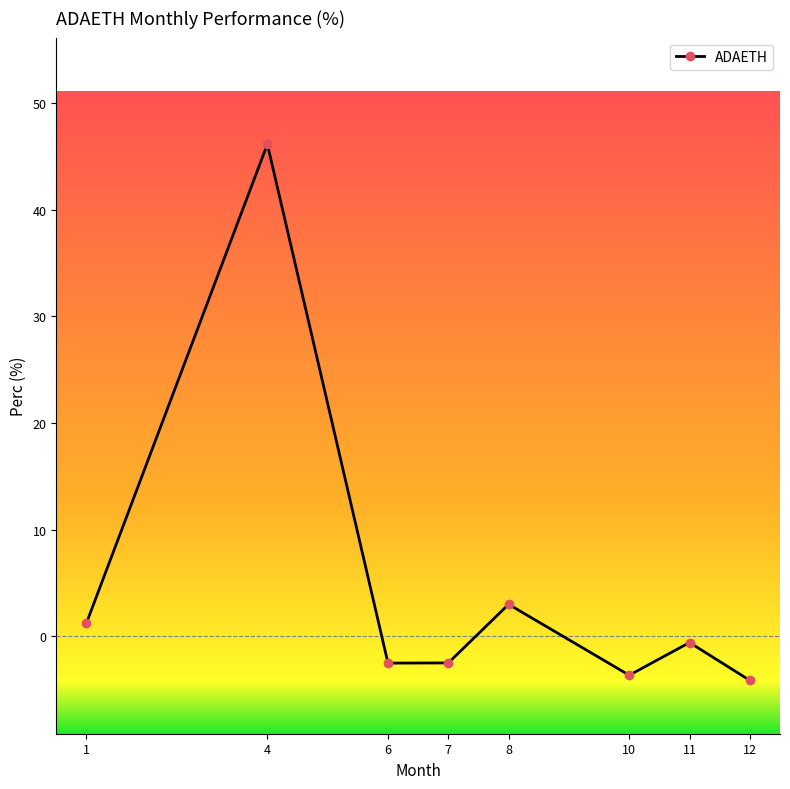

What is the sum of the values at 11 and 10?

-4.2